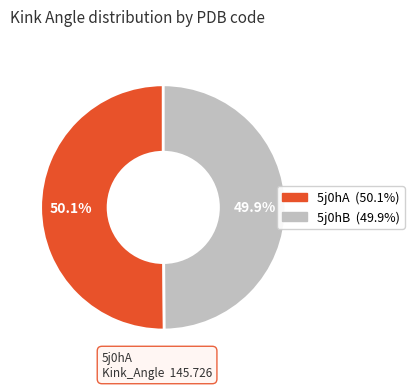

What is the ratio of the value at 5j0hB to the value at 5j0hA?

1.0